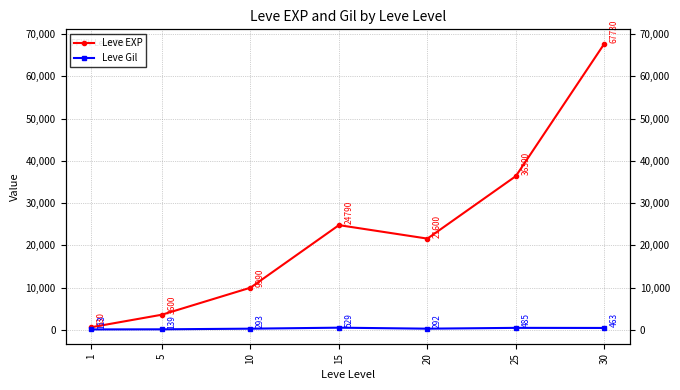

What is the total value across all series at 5?

3739